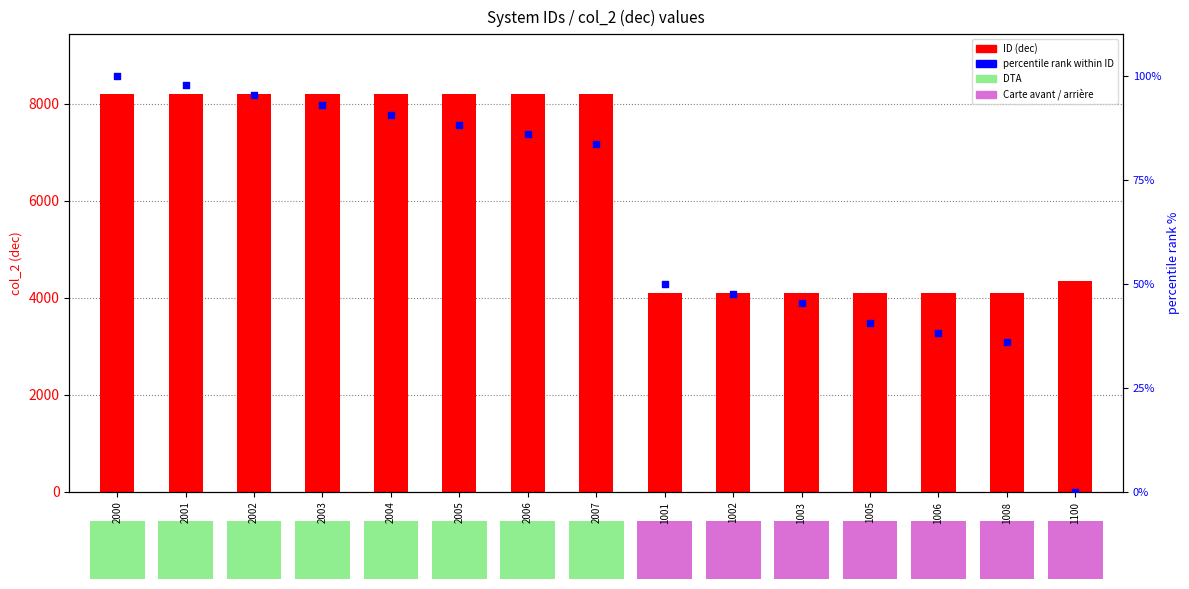

Which series has the largest Y range (max minus min)?

ID (dec)